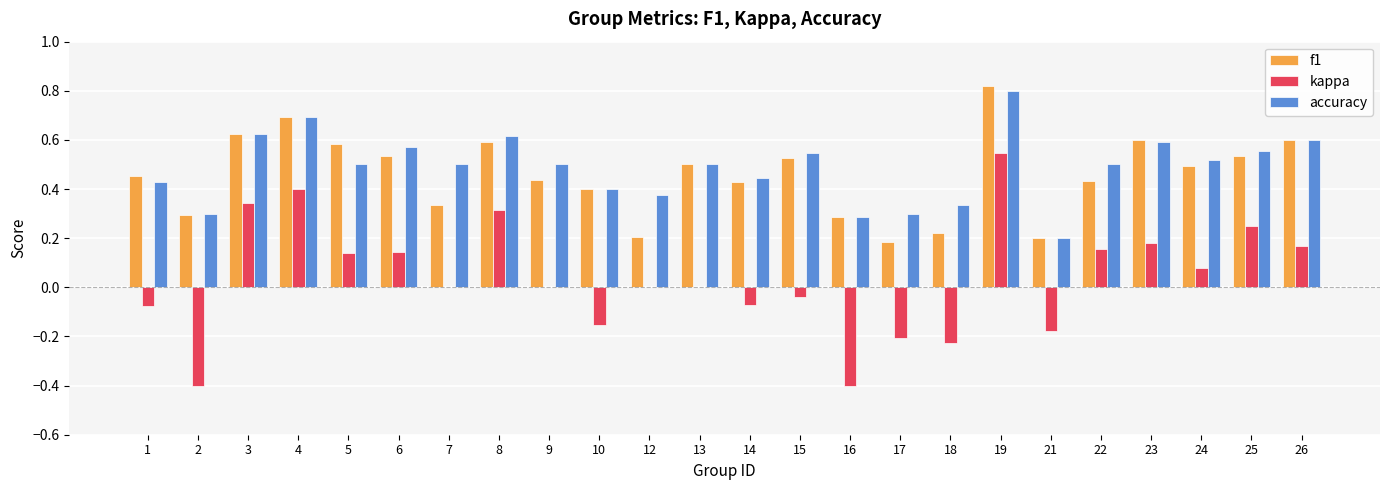

True or false: f1 has a value of 0.5 at 24.

True